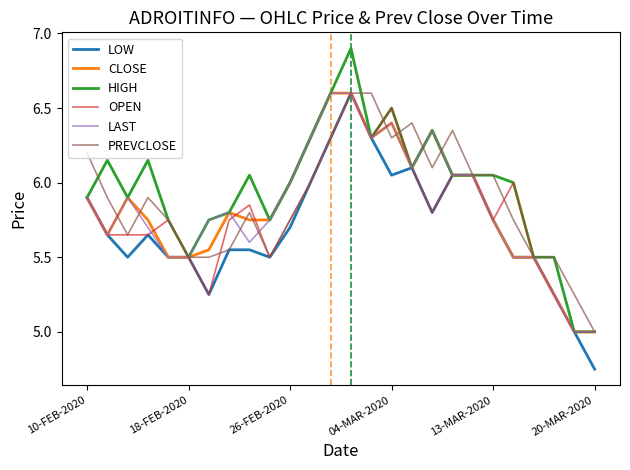

Which series has the largest range (max minus min)?

HIGH